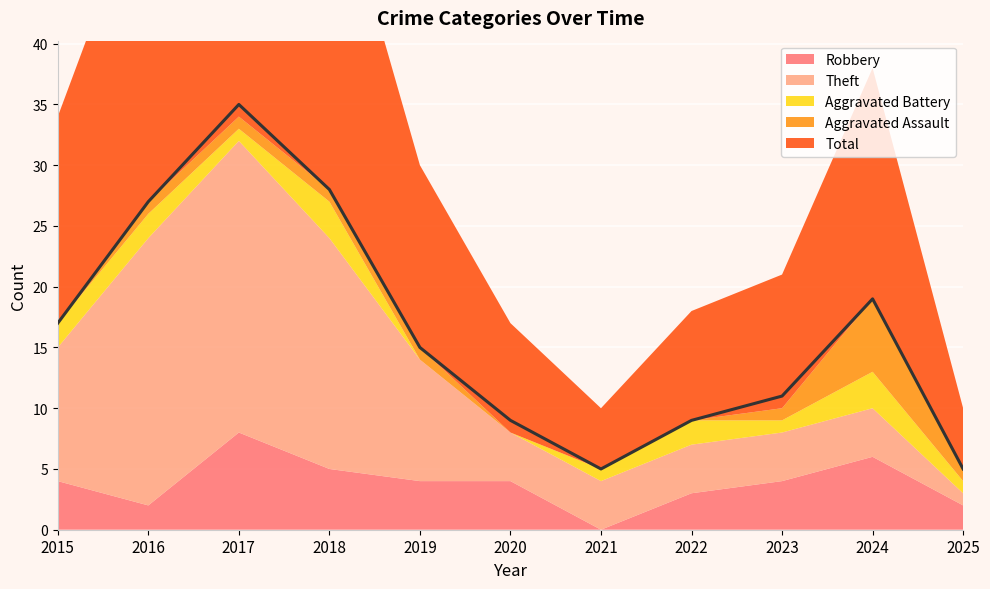

Reading left to right, extract all data points from this chart.

Robbery: 4	2	8	5	4	4	0	3	4	6	2
Theft: 11	22	24	19	10	4	4	4	4	4	1
Aggravated Battery: 2	2	1	3	0	0	1	2	1	3	1
Aggravated Assault: 0	1	1	1	1	0	0	0	1	6	1
Total: 17	27	35	28	15	9	5	9	11	19	5